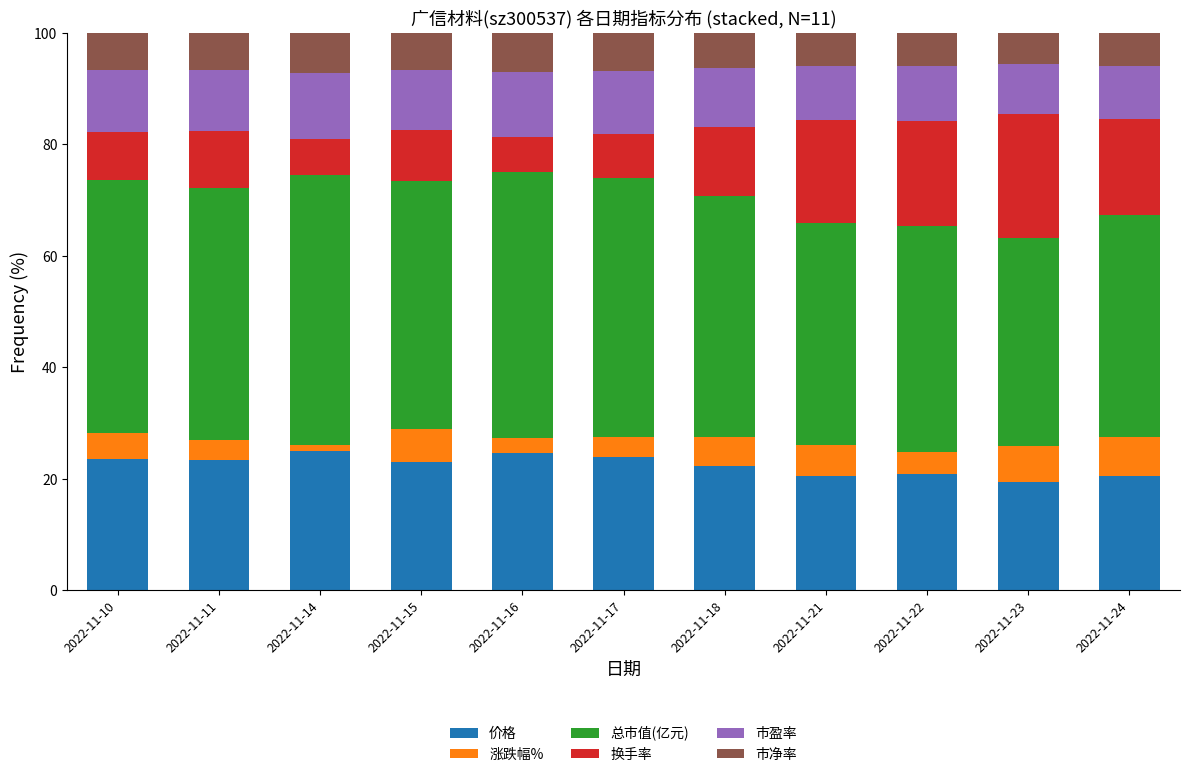

The 价格 series shows 22.3 at 2022-11-18. True or false?

True